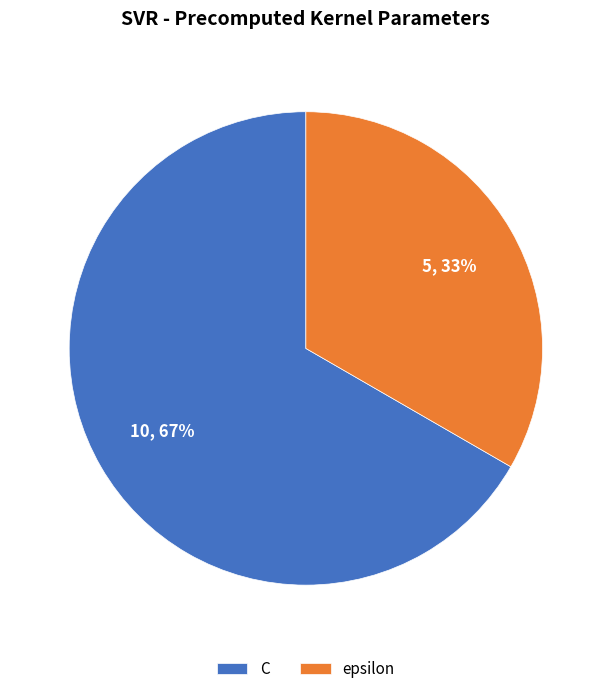

To the nearest percent, what portion does C represent?

67%